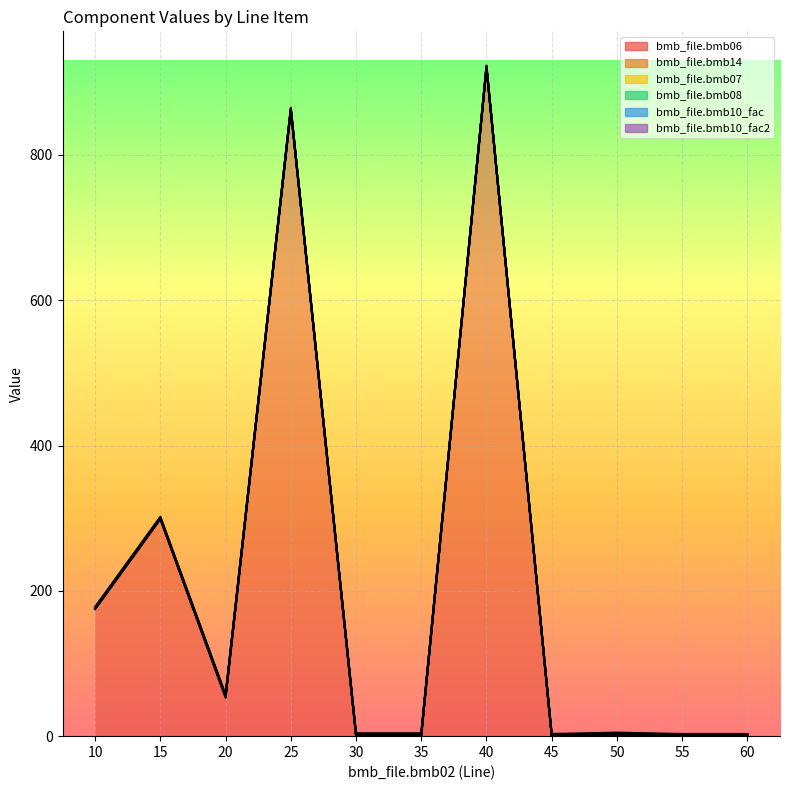

Which series changed the most between 25 and 60?

bmb_file.bmb06